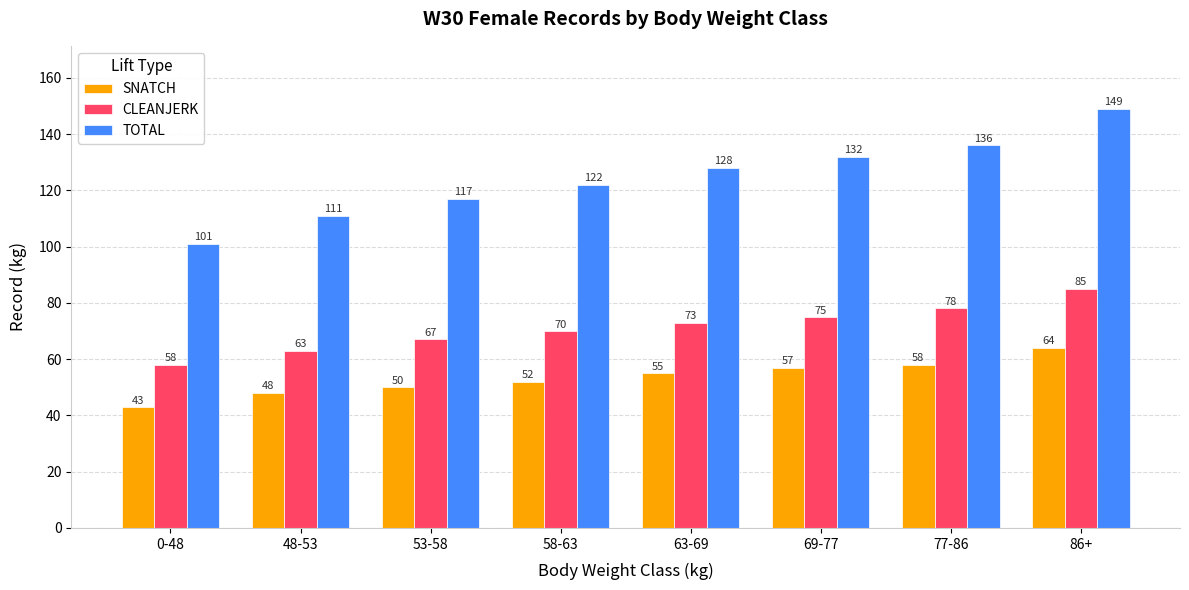

What is the maximum value for SNATCH?

64